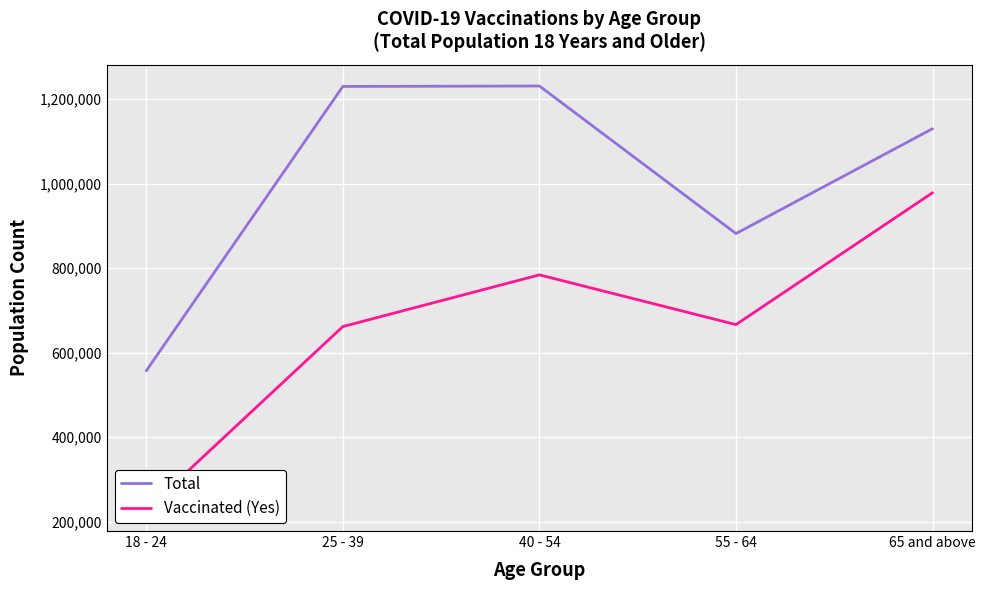

Where is the first local minimum for Vaccinated (Yes)?

55 - 64